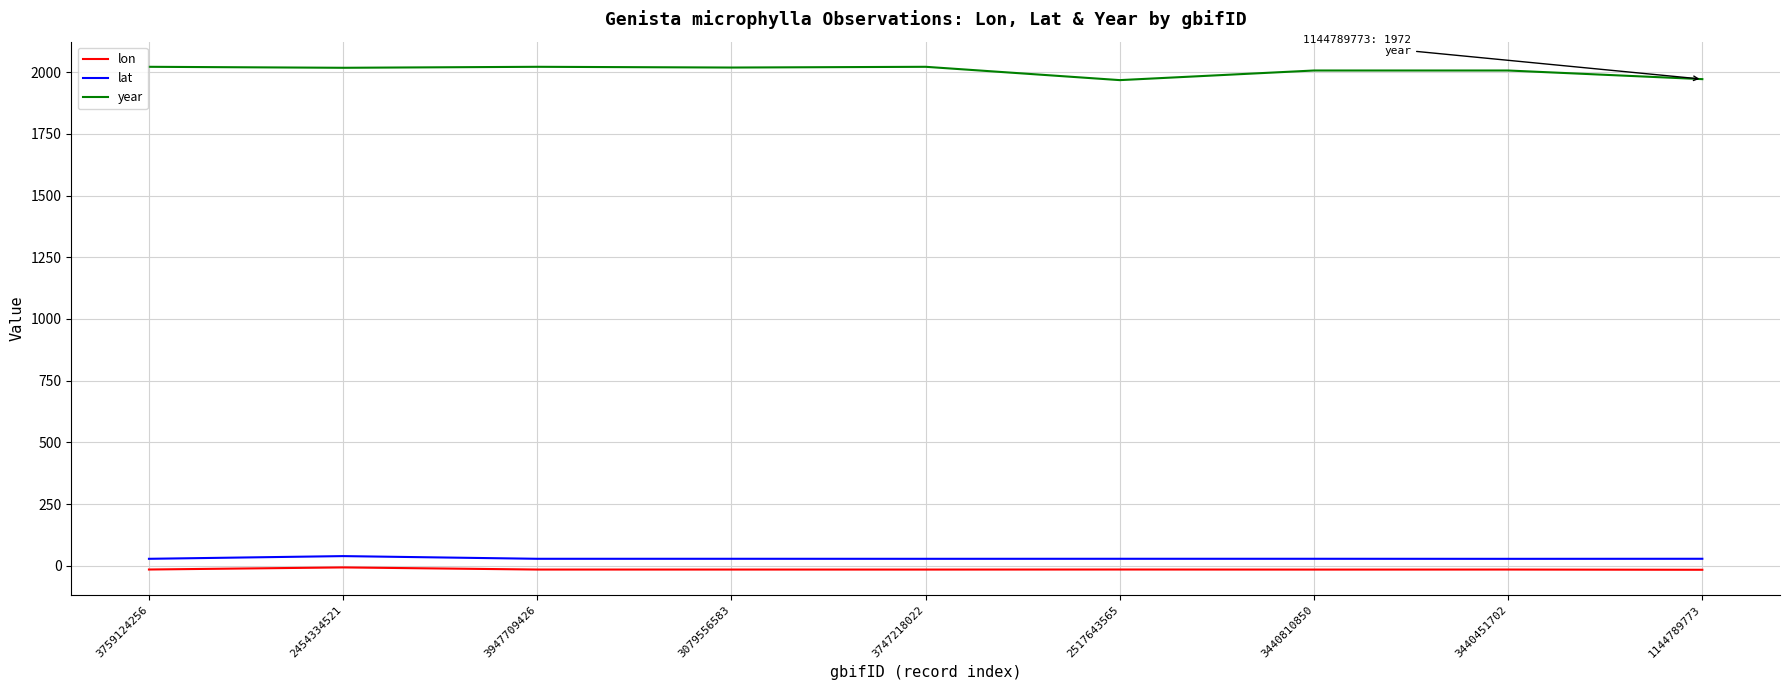

Is it true that year equals 1968.0 at 2517643565?

True